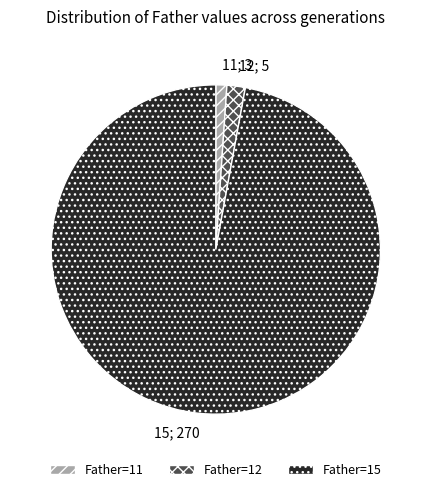

What is the majority slice?

Father=15